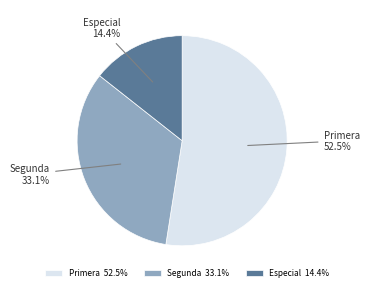

Combined, do Segunda and Primera account for over 50%?

Yes